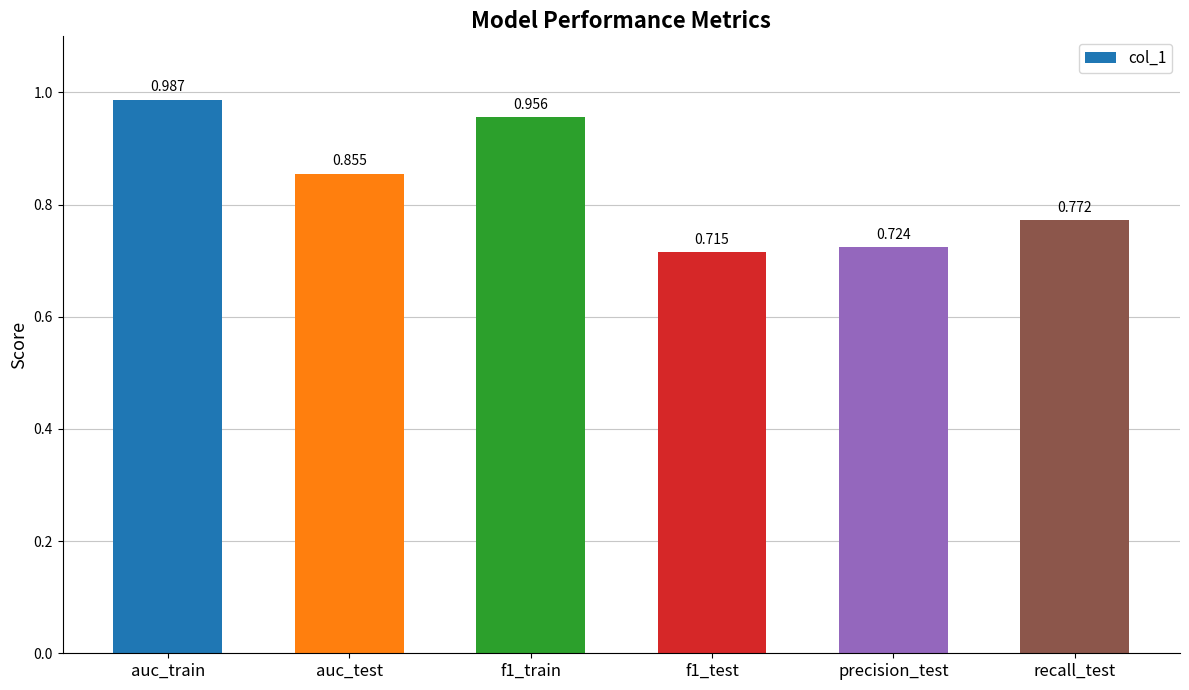

What is the sum of the values at precision_test and f1_test?

1.4